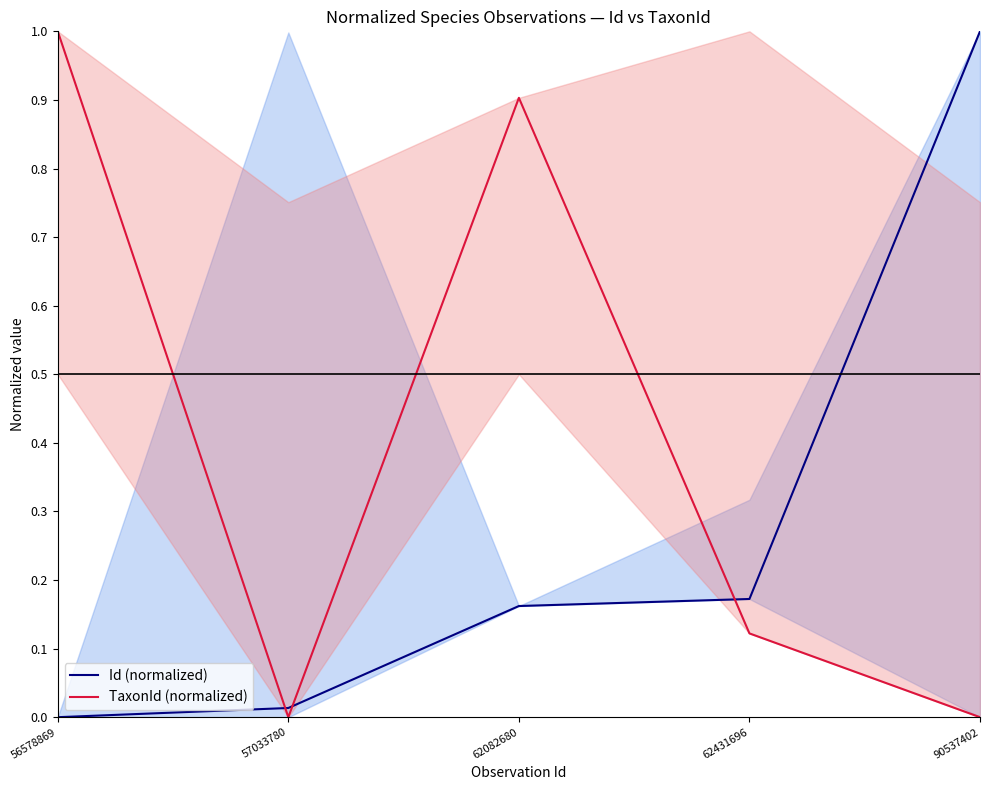

The value of TaxonId (normalized) at 56578869 is 0.5. True or false?

False